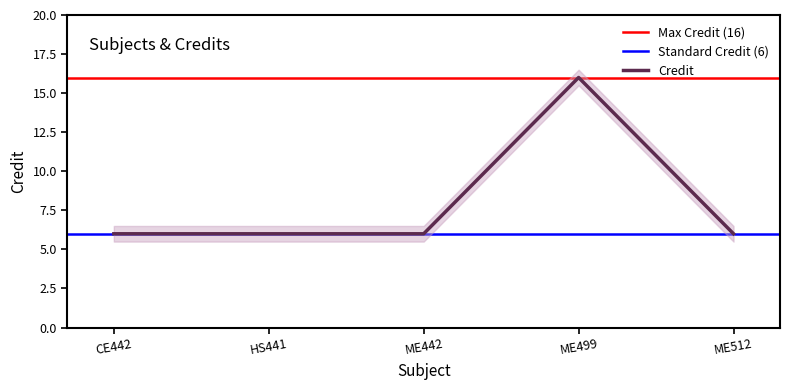

Is it true that Credit equals 6 at CE442?

True